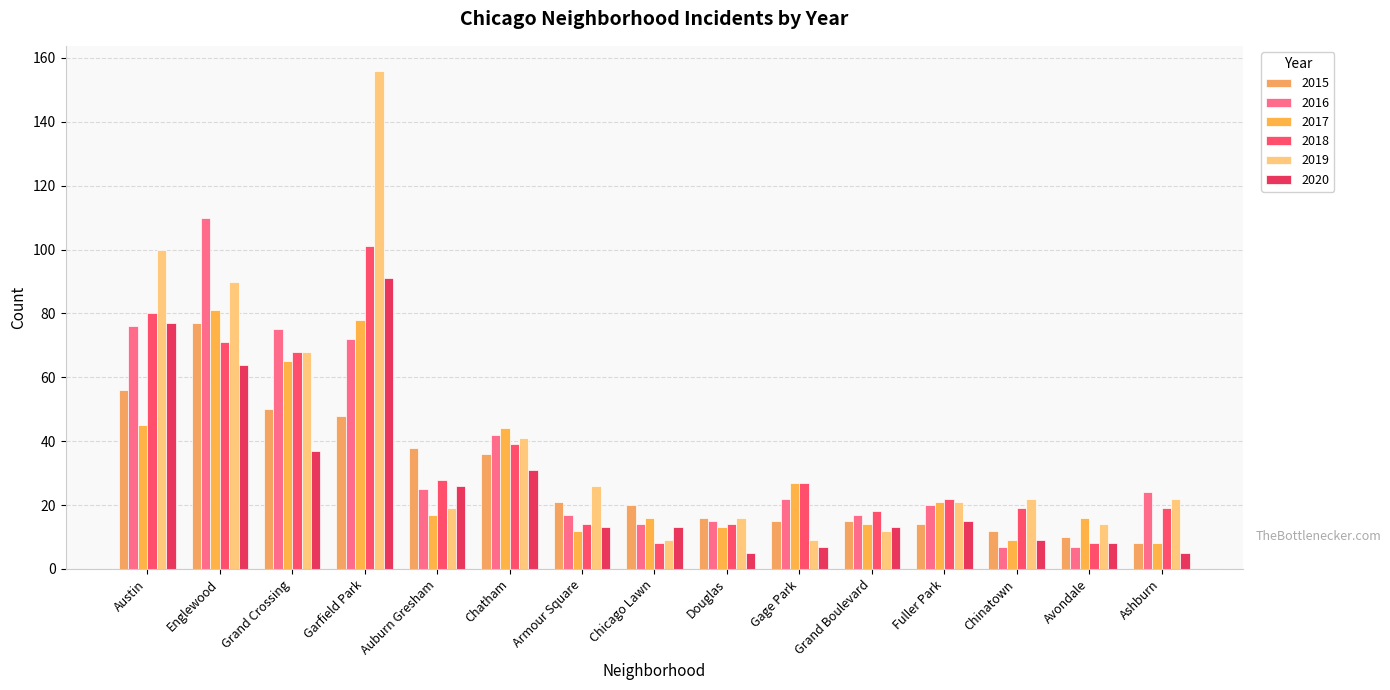

What is the value of the 2020 bar at the 10th from the left?

7